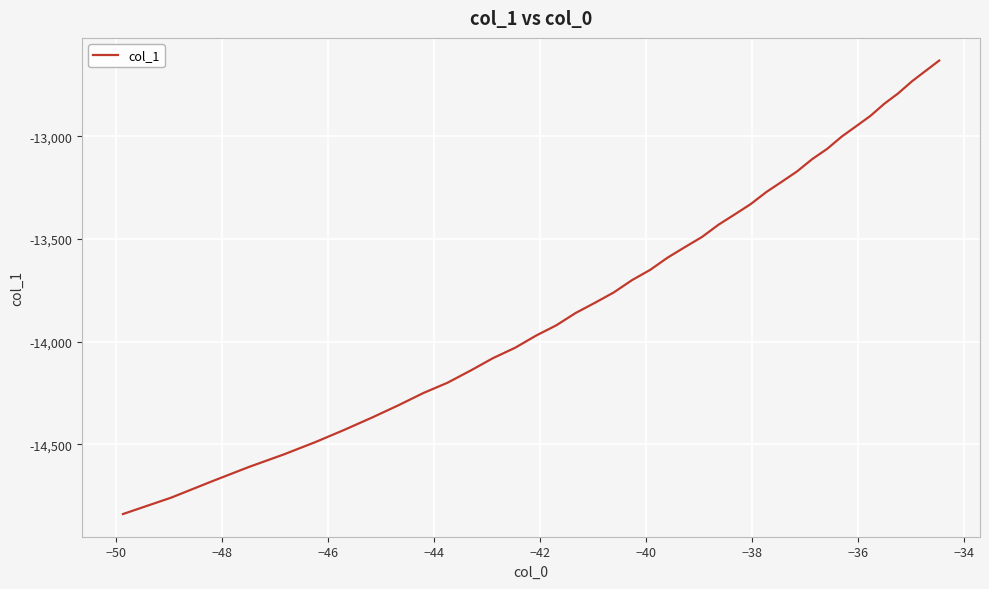

What is the difference between the maximum and minimum values?

2210